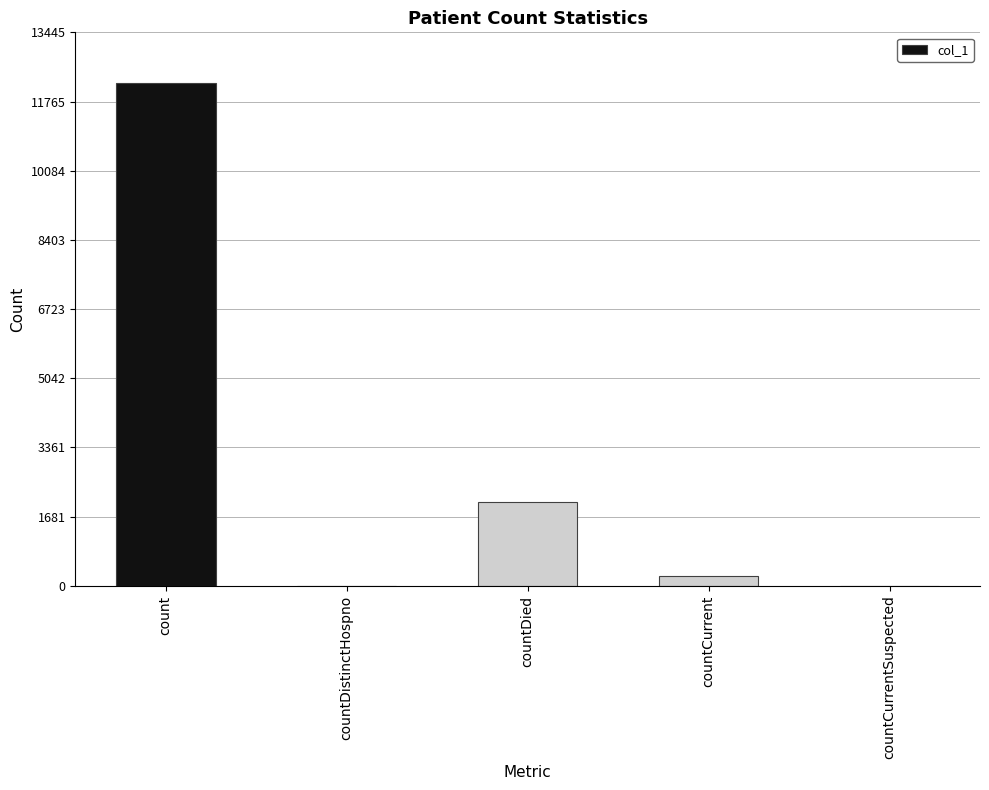

How many series are shown in this chart?

1